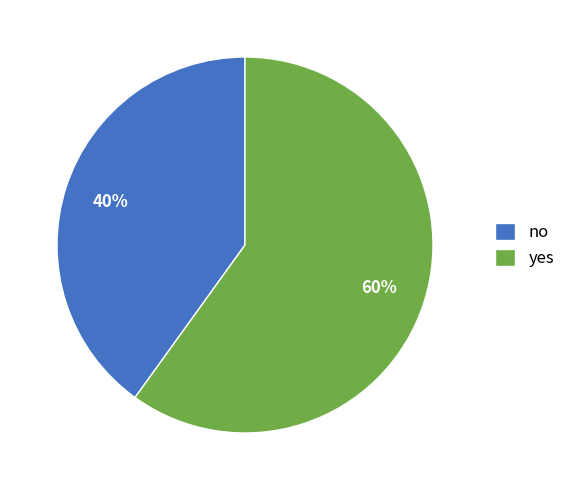

How many segments does this pie chart have?

2